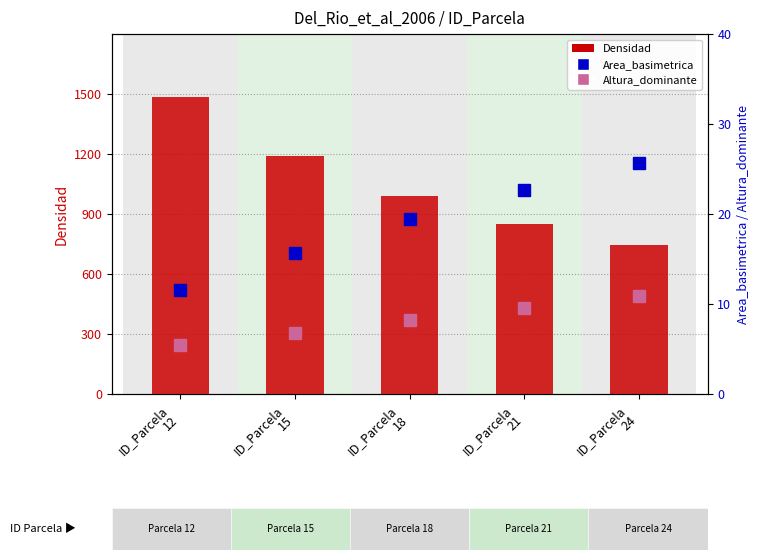

The Densidad series shows 1189.0 at ID_Parcela
15. True or false?

True